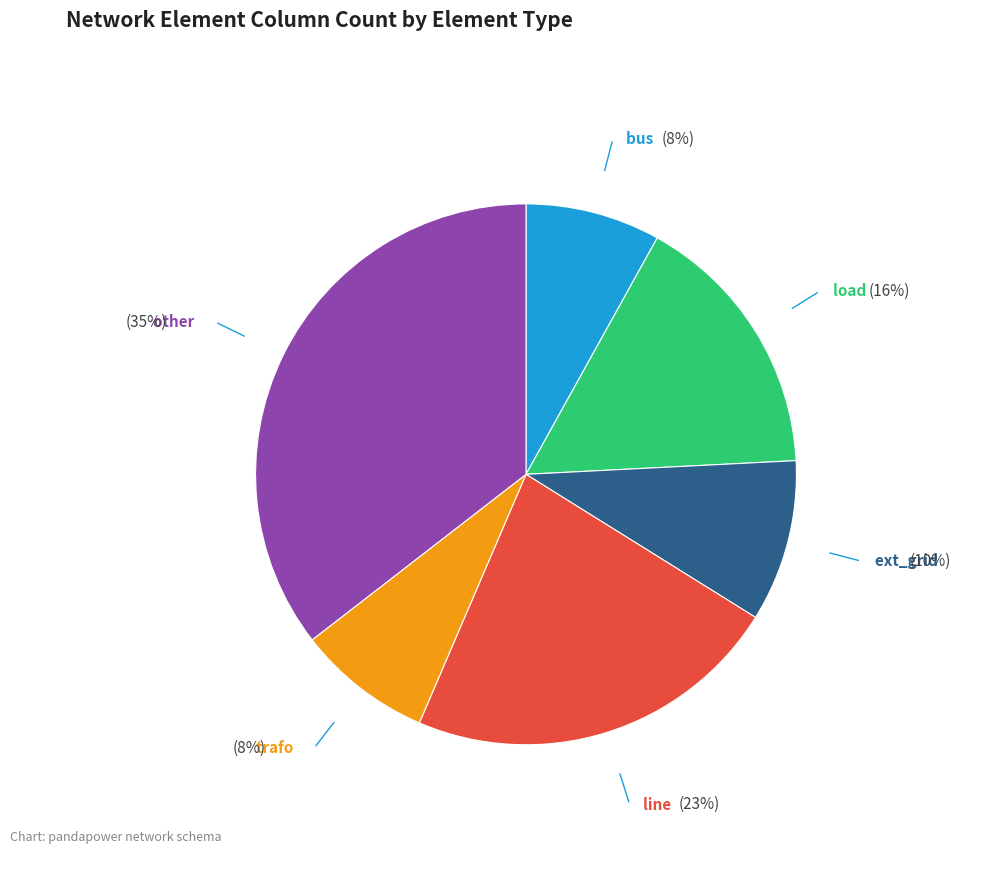

Does any single category account for the majority?

No